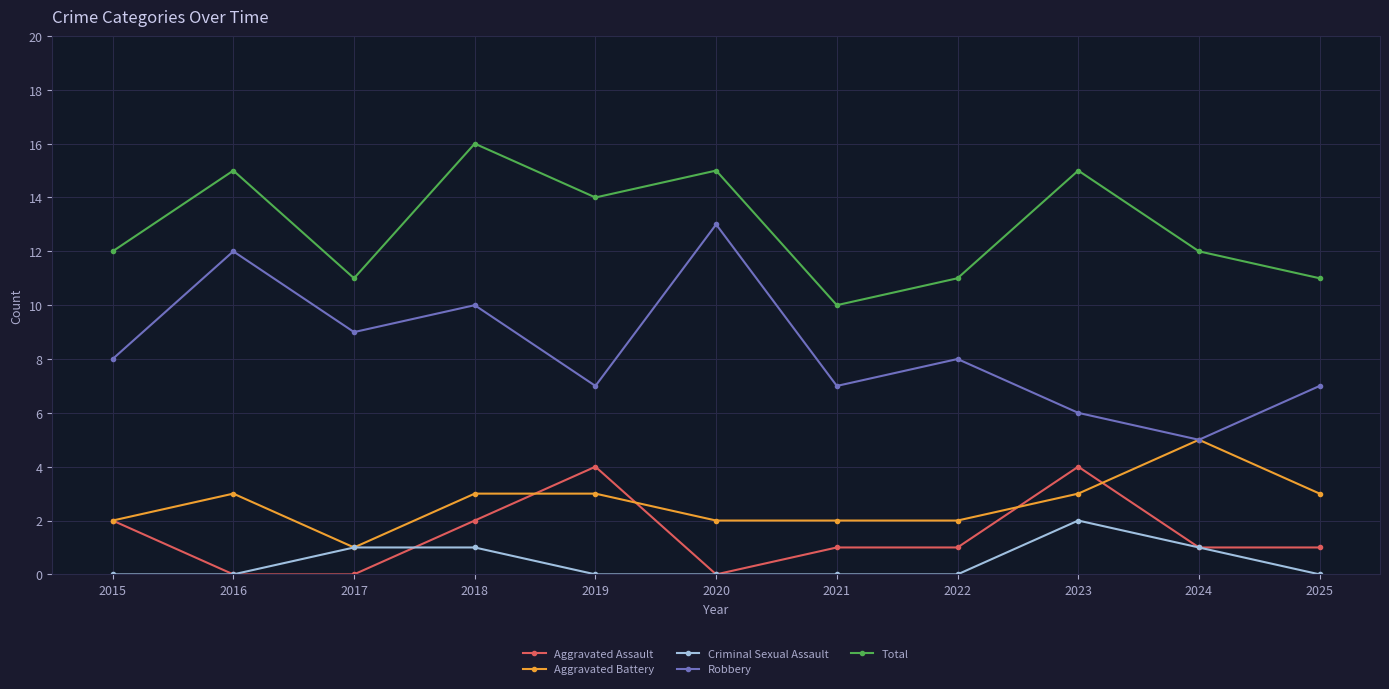

What is the value of the Total point at the 7th from the left?

10